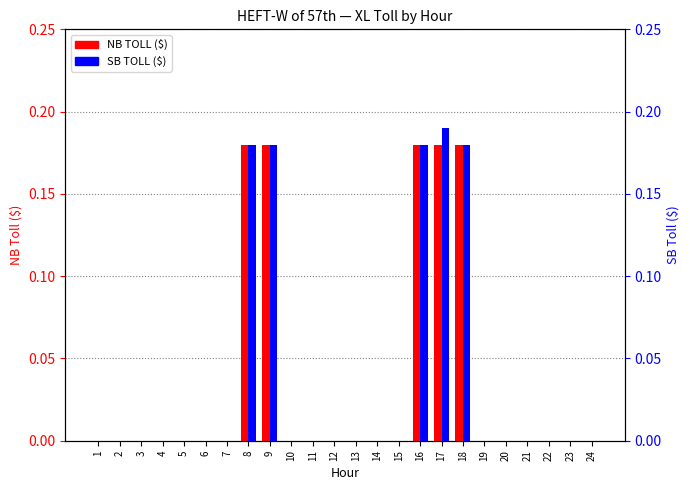

True or false: NB TOLL has a value of 0.0 at 3.

True